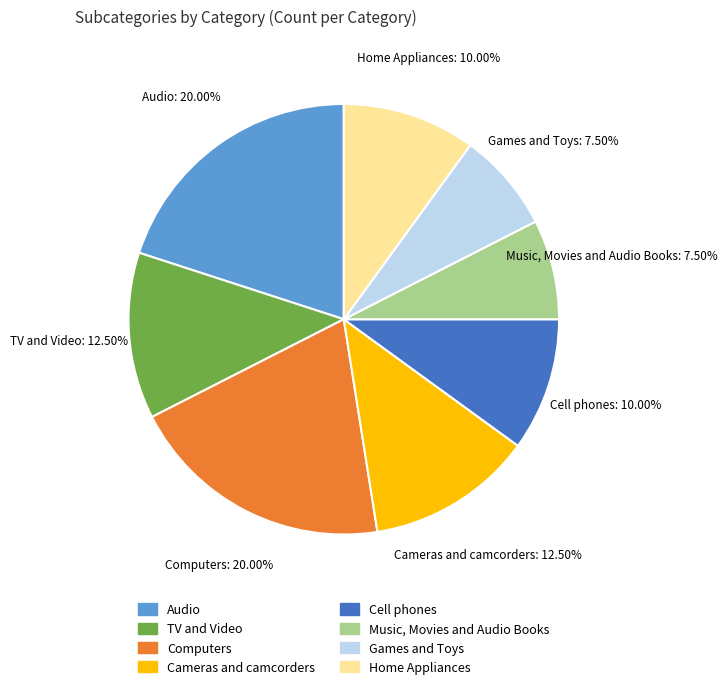

True or false: Games and Toys accounts for 18% of the total.

False